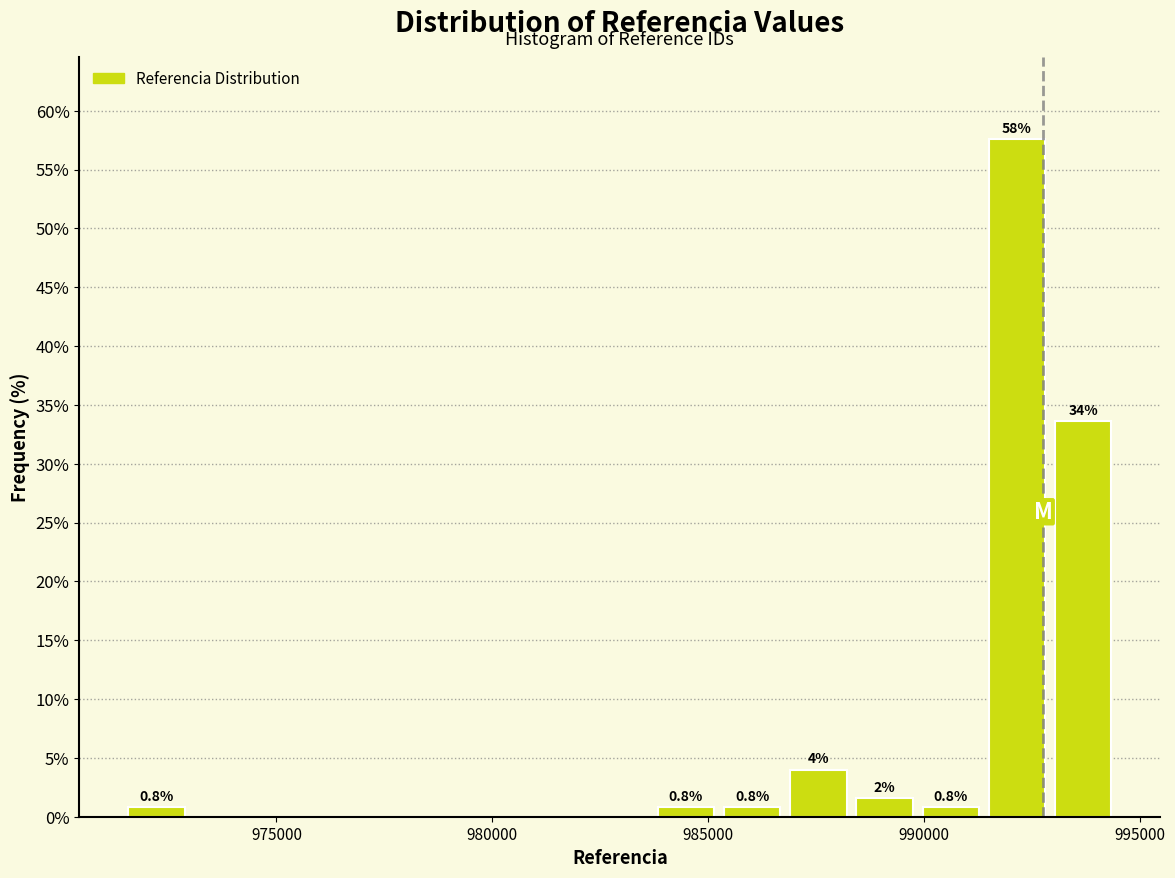

Around what value on the x-axis is the tallest bar? Give the approximate position of its centre, as read against the axis.

992000